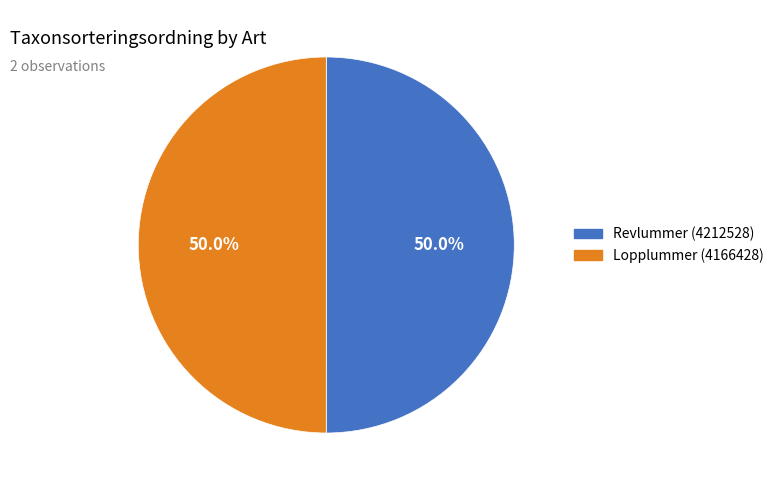

Combined, what portion of the pie is Revlummer (4212528) and Lopplummer (4166428)?

100.0%